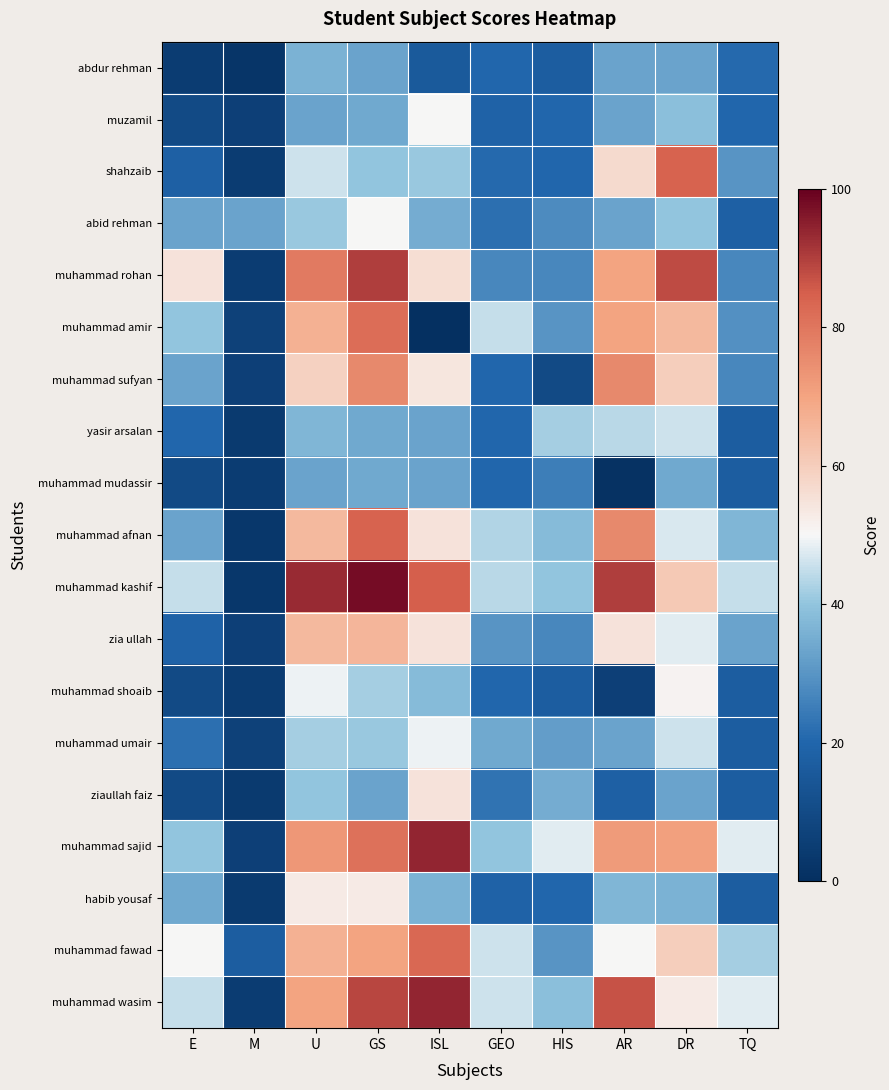

At how many categories does at least one series exceed 19?

10